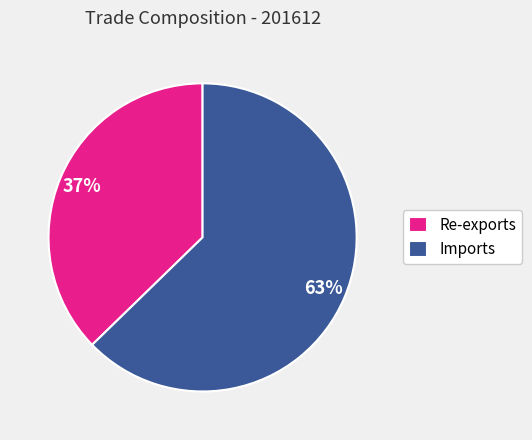

To the nearest percent, what is the average slice percentage?

50%